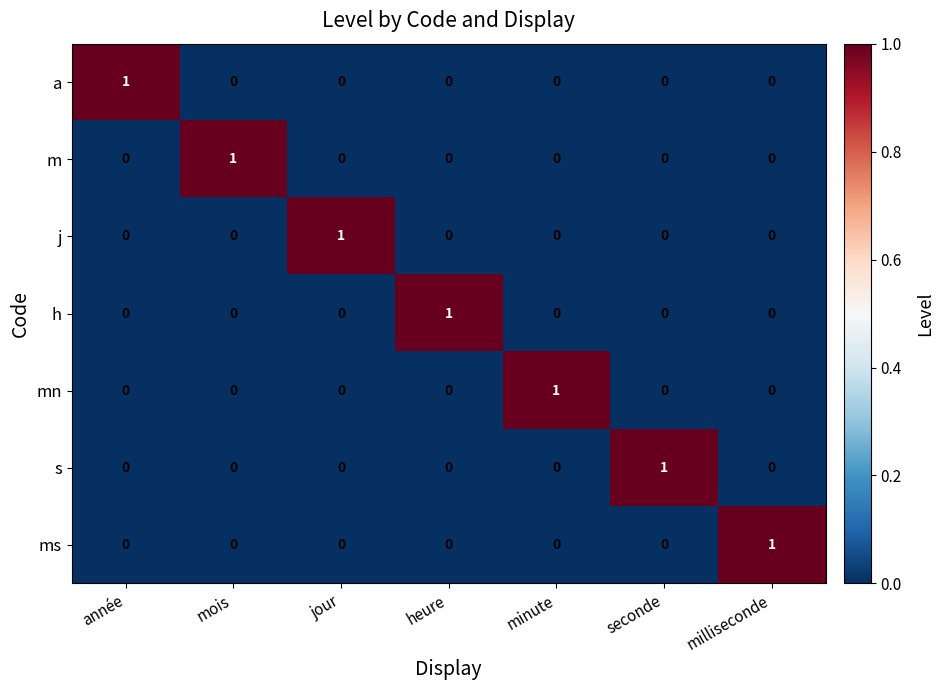

At how many categories does at least one series exceed 0?

7